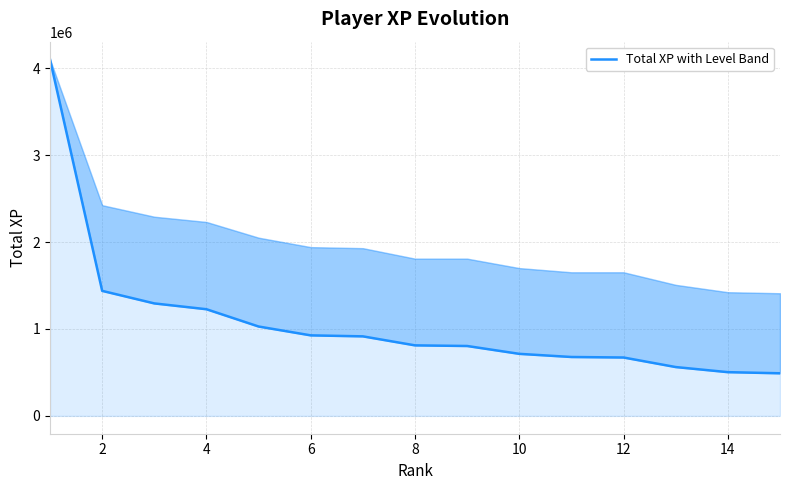

Which has a higher value, 8 or 16?

8